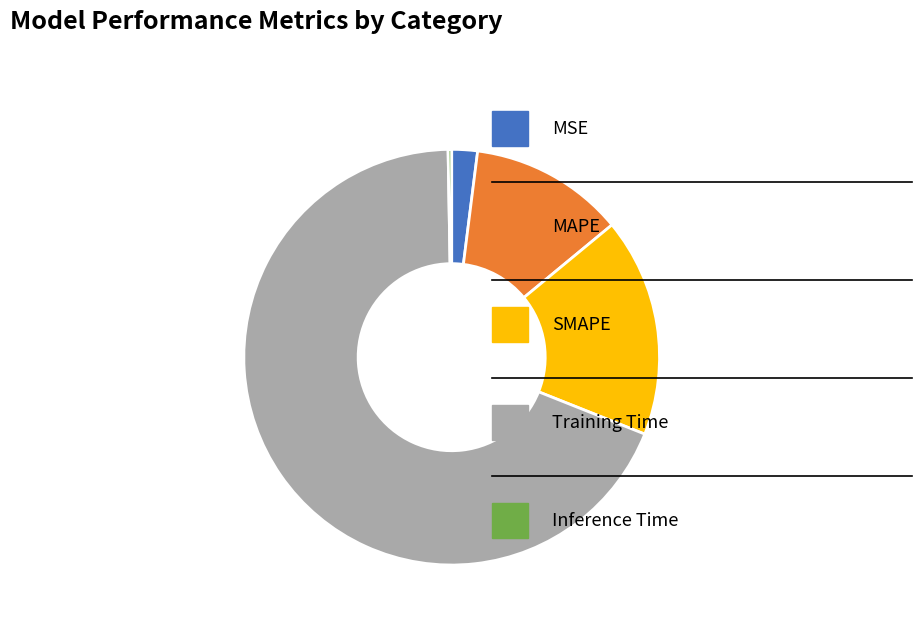

Is there a majority slice in this chart?

Yes